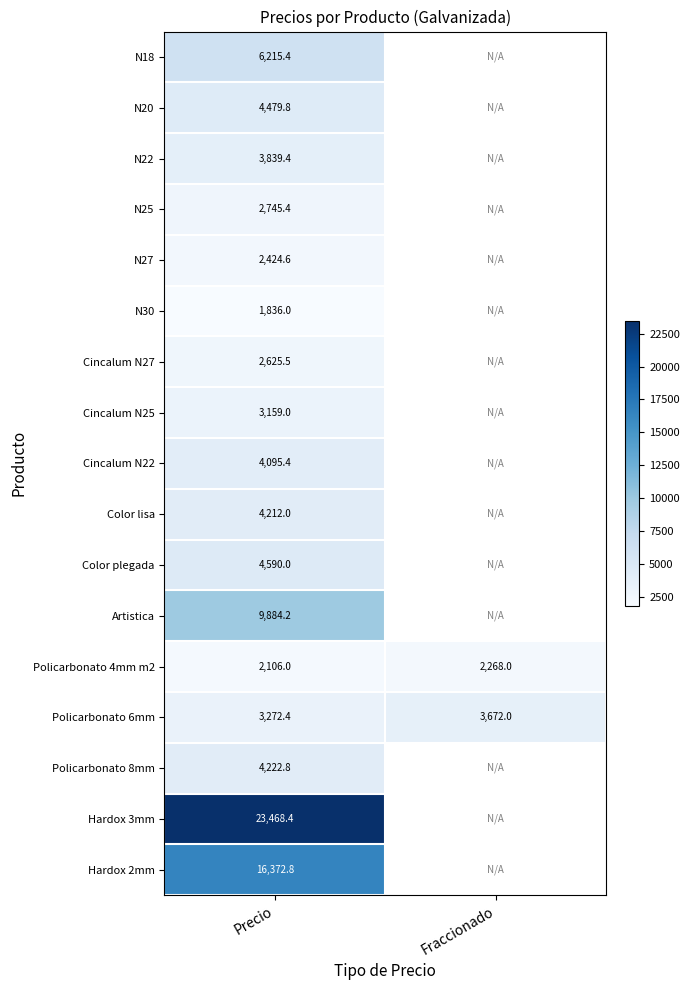

What is the highest value of the Policarbonato 4mm m2 series?

2268.0